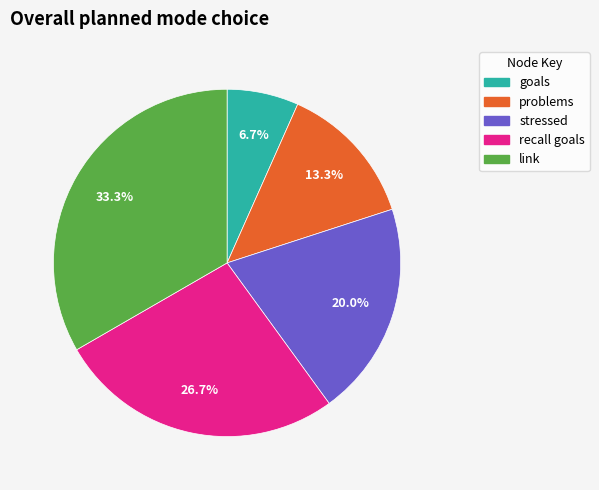

What portion of the pie excludes recall goals?

73.3%